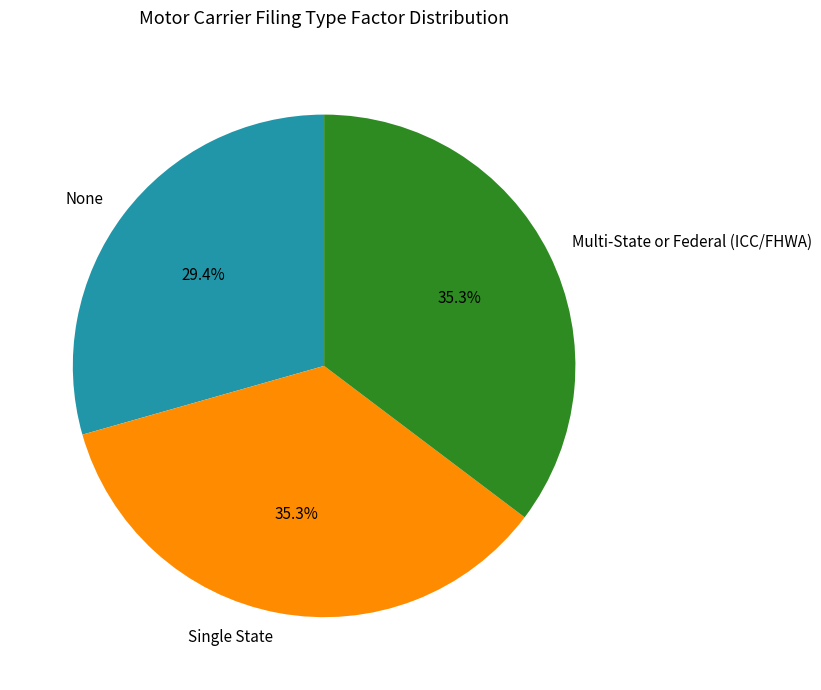

Is there a majority slice in this chart?

No